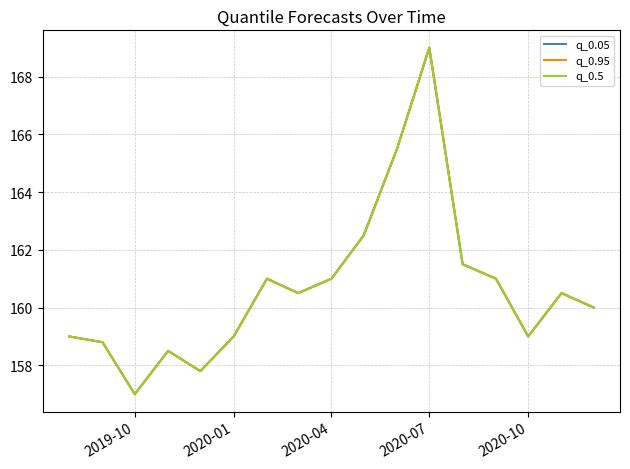

List the series in order of their peak value, lowest first.

q_0.05, q_0.95, q_0.5